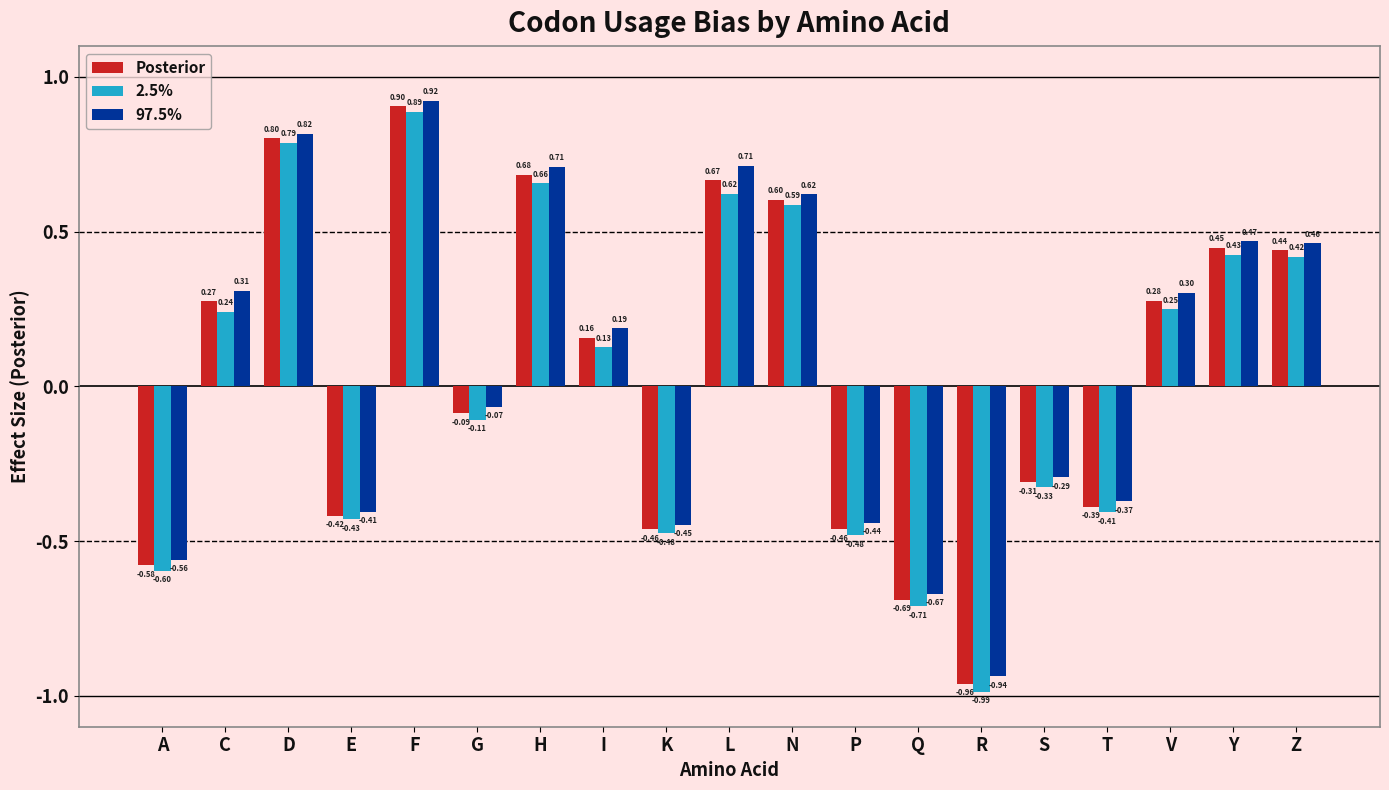

What is the difference between the Posterior values at F and Q?

1.6